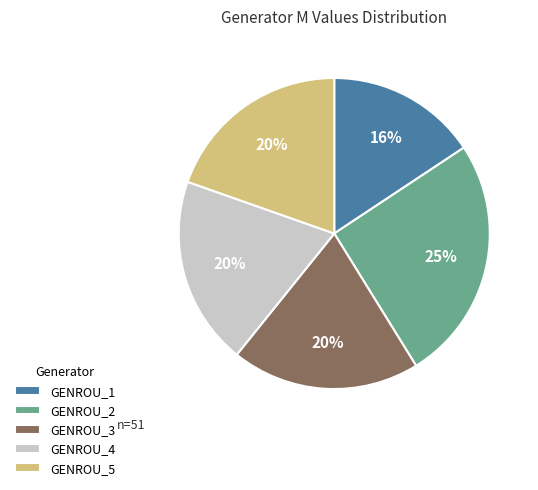

To the nearest percent, what portion does GENROU_1 represent?

16%